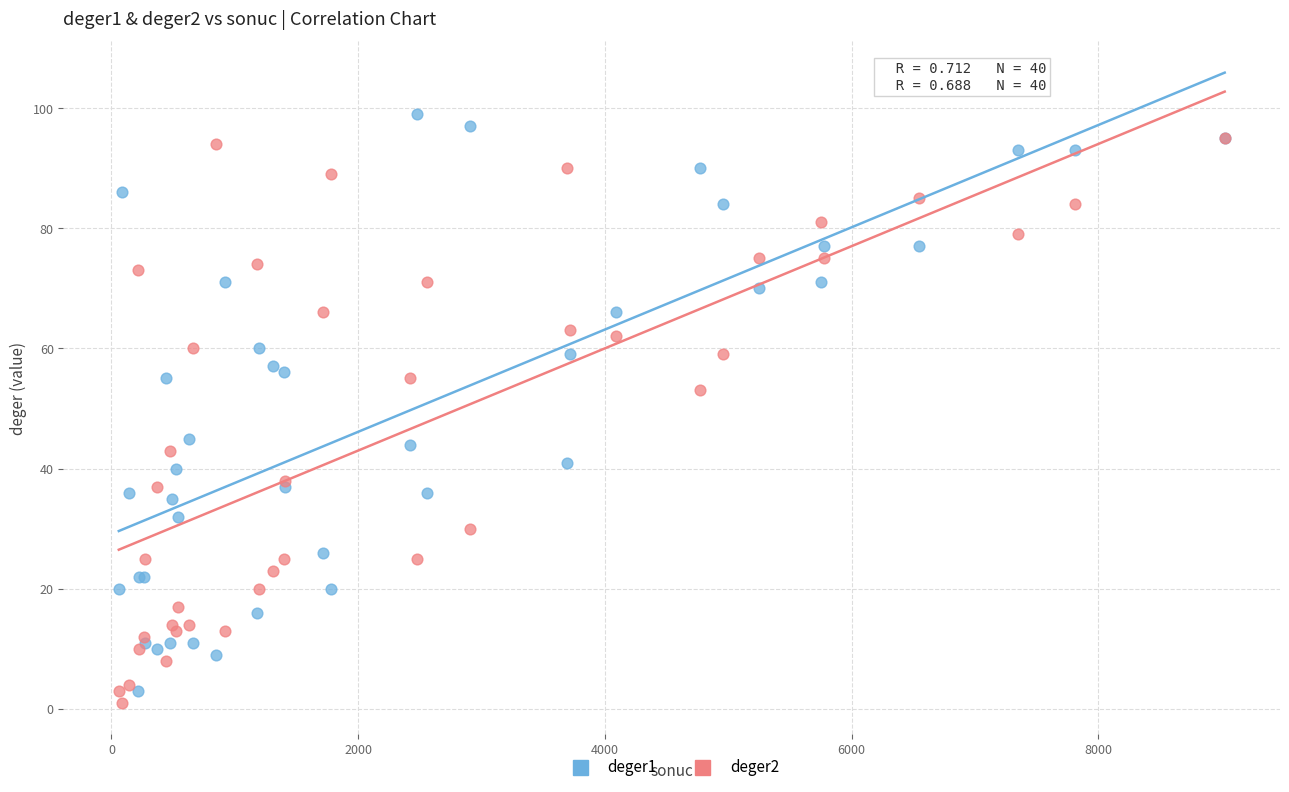

Which series contains the highest Y value?

deger1